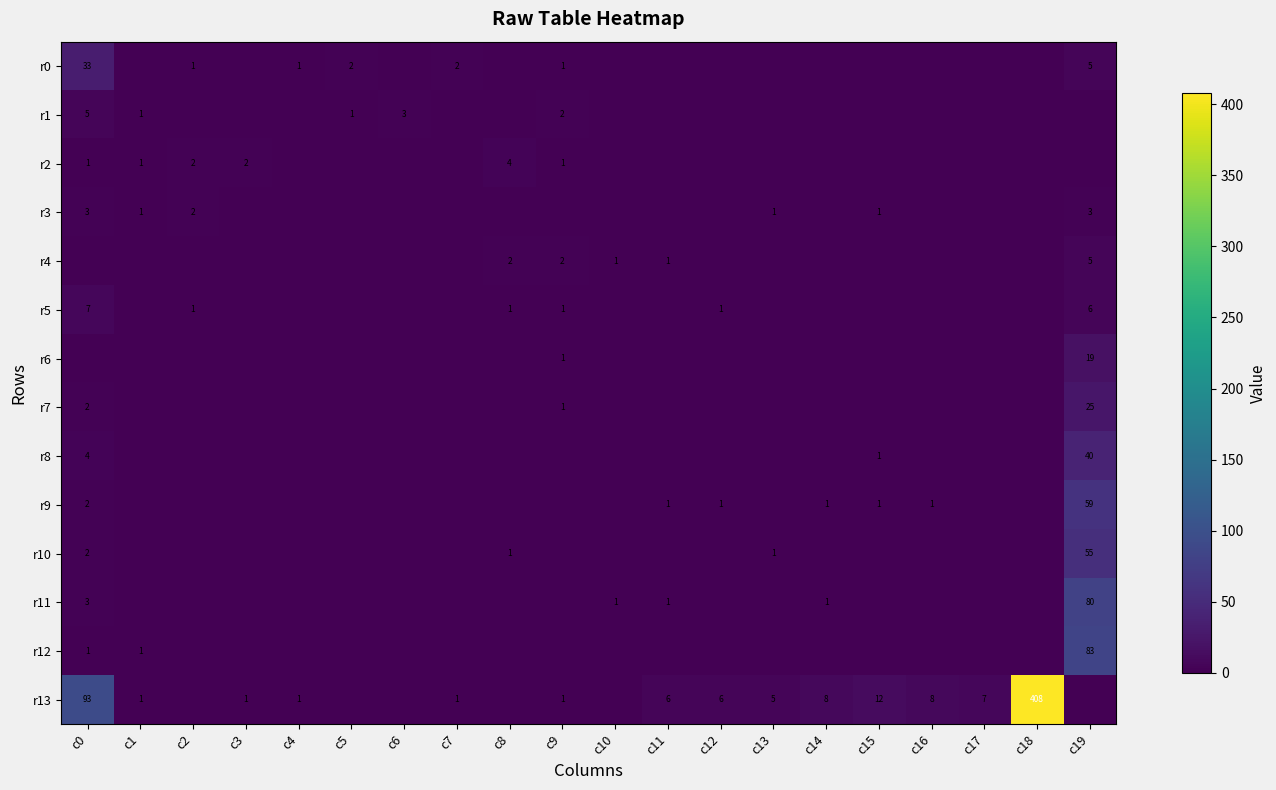

The r0 series shows 0 at c8. True or false?

True